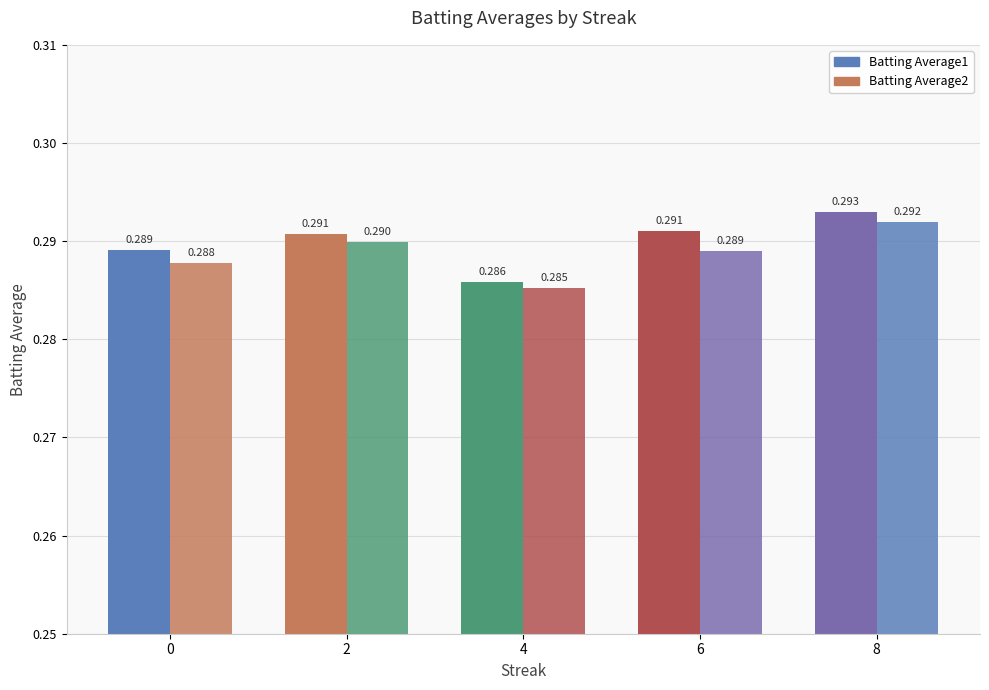

Does the chart contain any negative values?

No